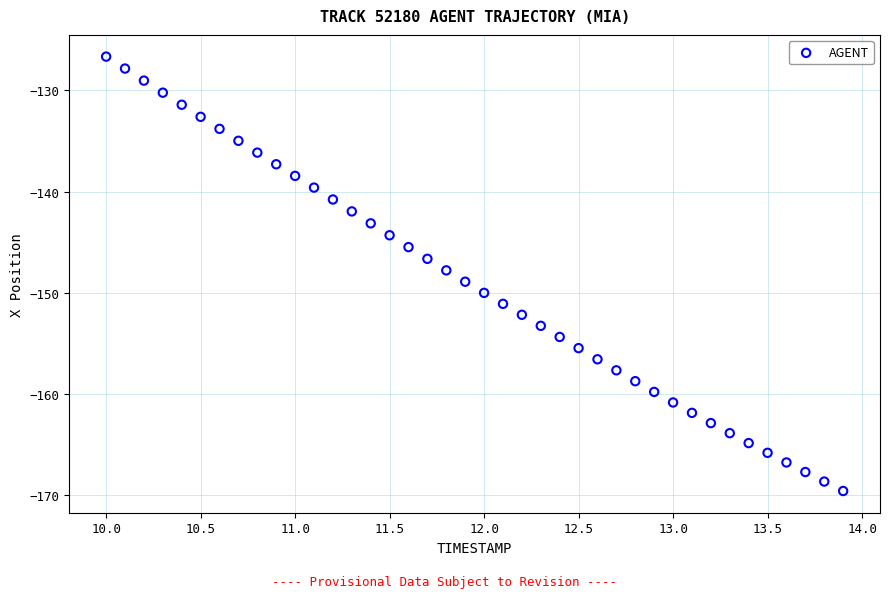

What is the range of Y values (max minus min)?

42.9